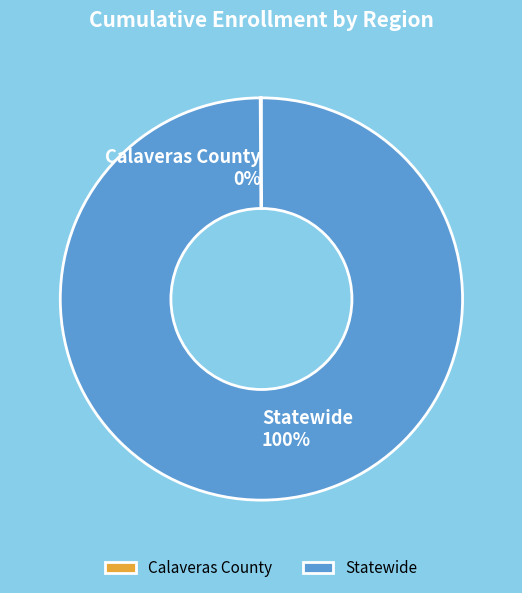

The Statewide 100% slice represents 94% of the pie. True or false?

False